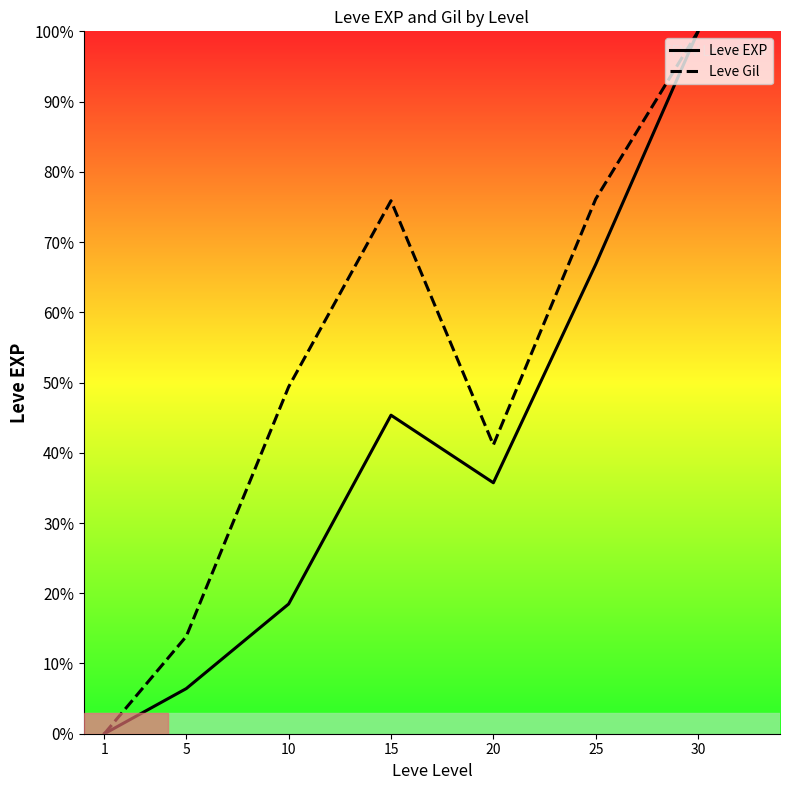

True or false: Leve EXP and Leve Gil cross at least once.

False